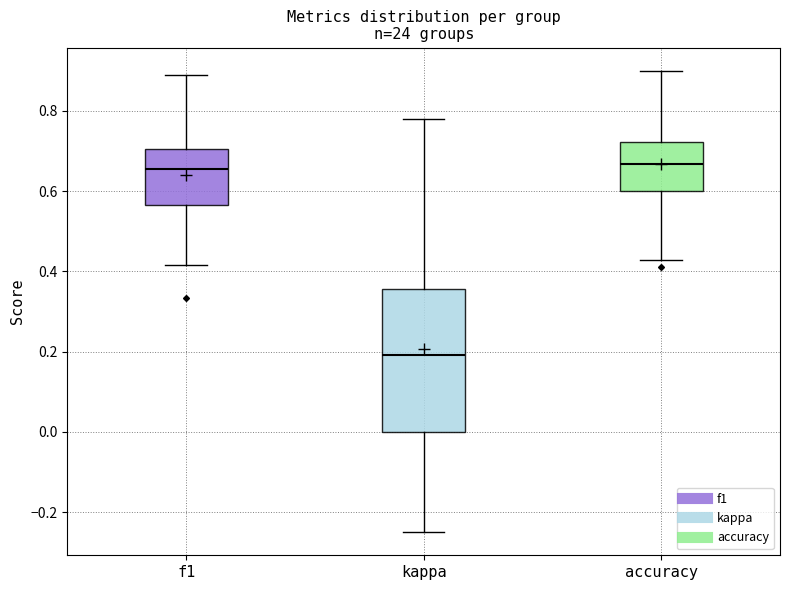

Comparing the boxes themselves (not the whiskers), which one is the tallest?

kappa